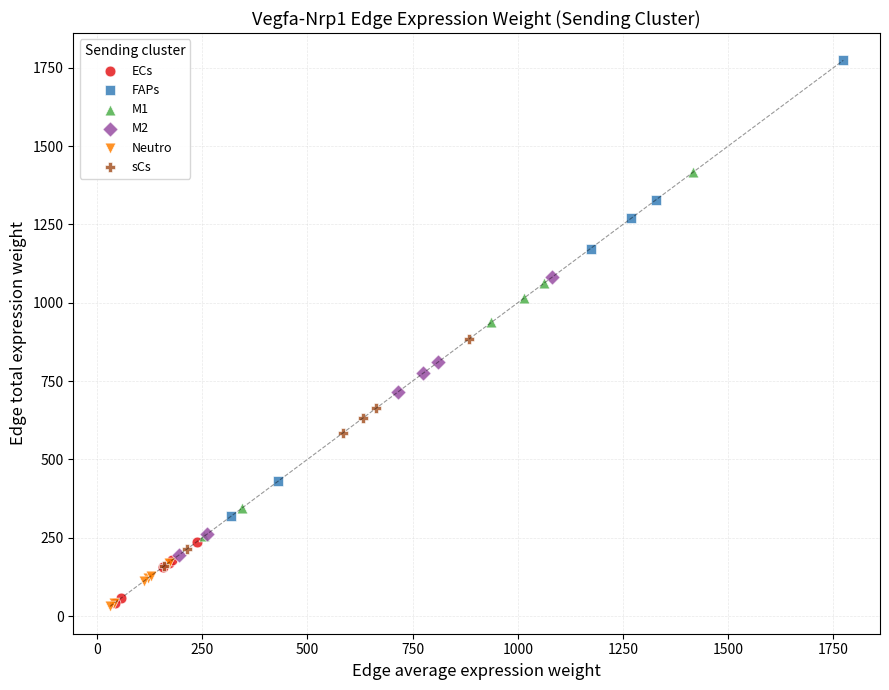

Which series has the widest spread of Y values?

FAPs